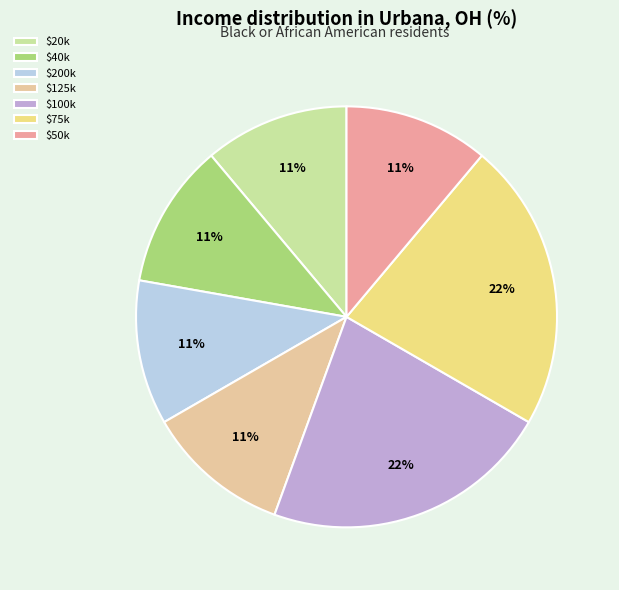

To the nearest percent, what is the difference between the largest and smallest slice percentages?

11%